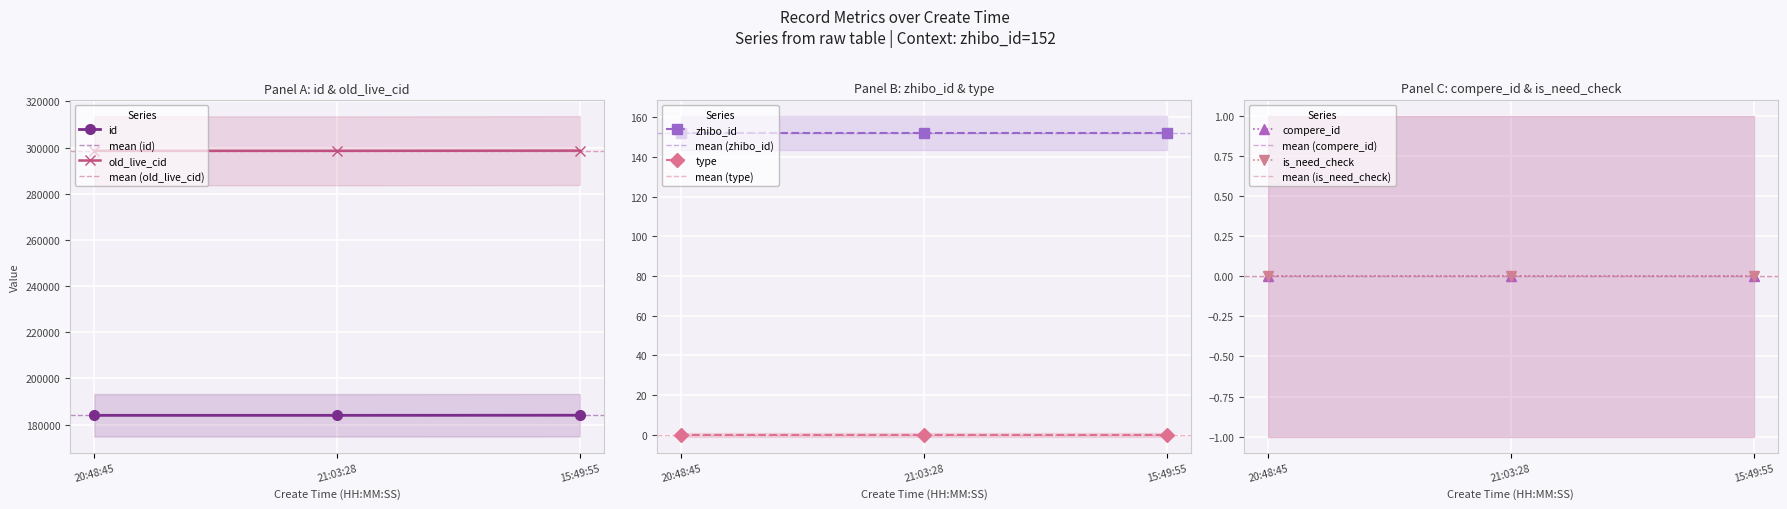

Is it true that zhibo_id equals 211 at 2016-02-28 15:49:55?

False